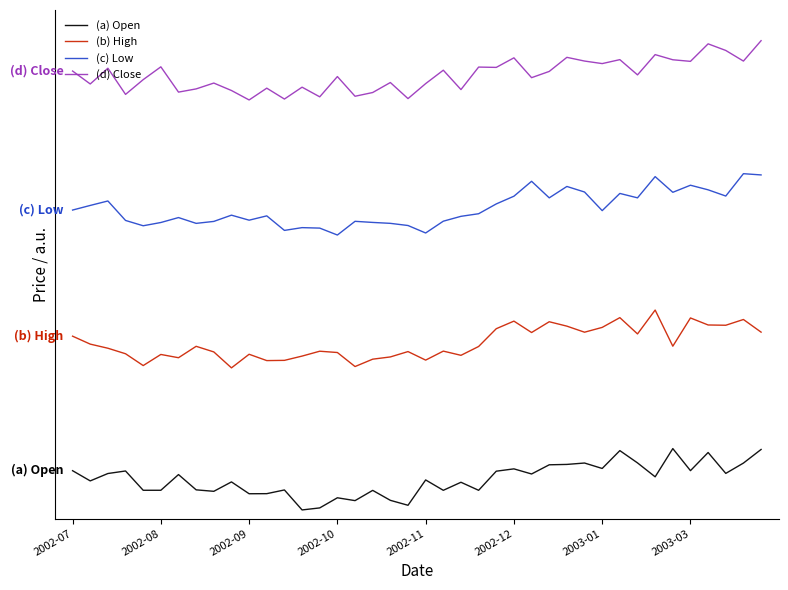

Where does the (a) Open series first go above 0?

2002-07